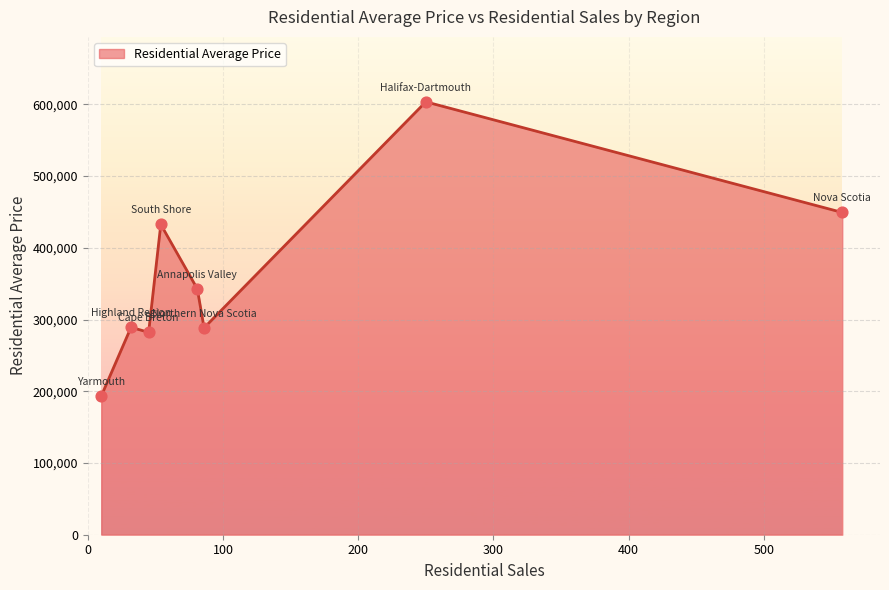

What is the difference between the maximum and minimum values?

410085